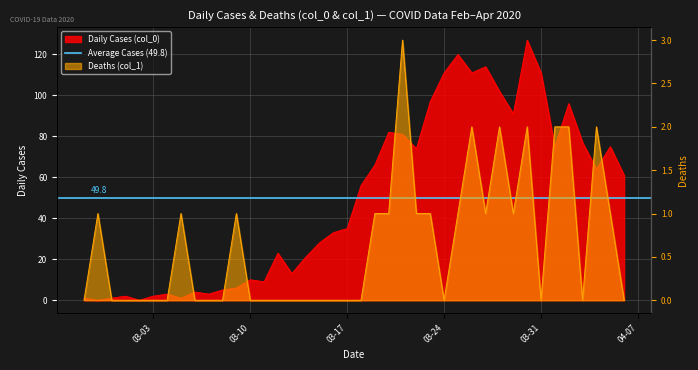

What position from the left is 2020-03-04?

7